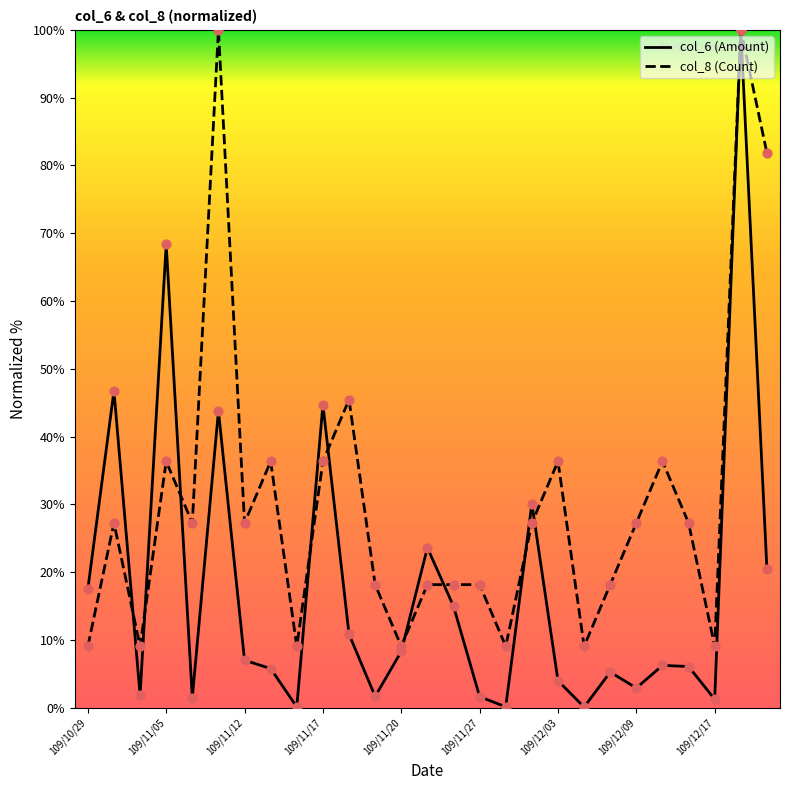

List the series in order of their overall mean, highest first.

col_8 (Count), col_6 (Amount)